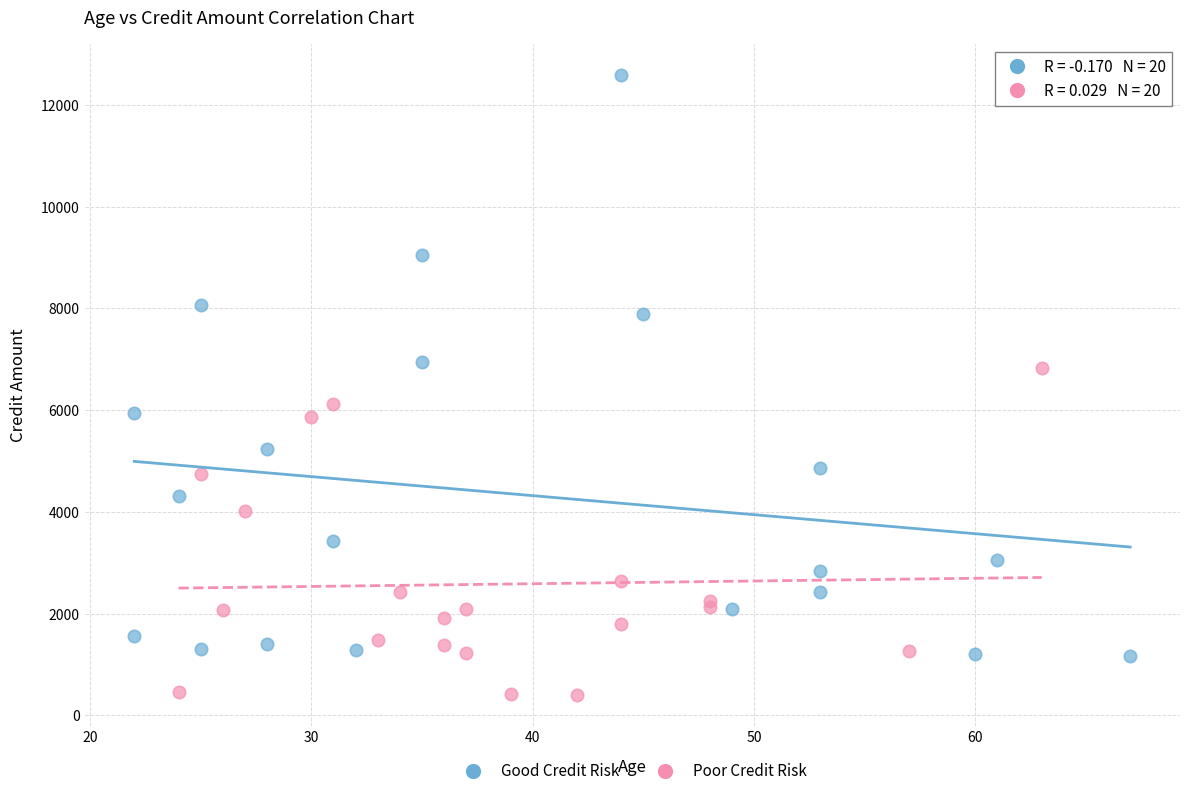

What are all the series names shown in the legend?

Good Credit Risk, Poor Credit Risk